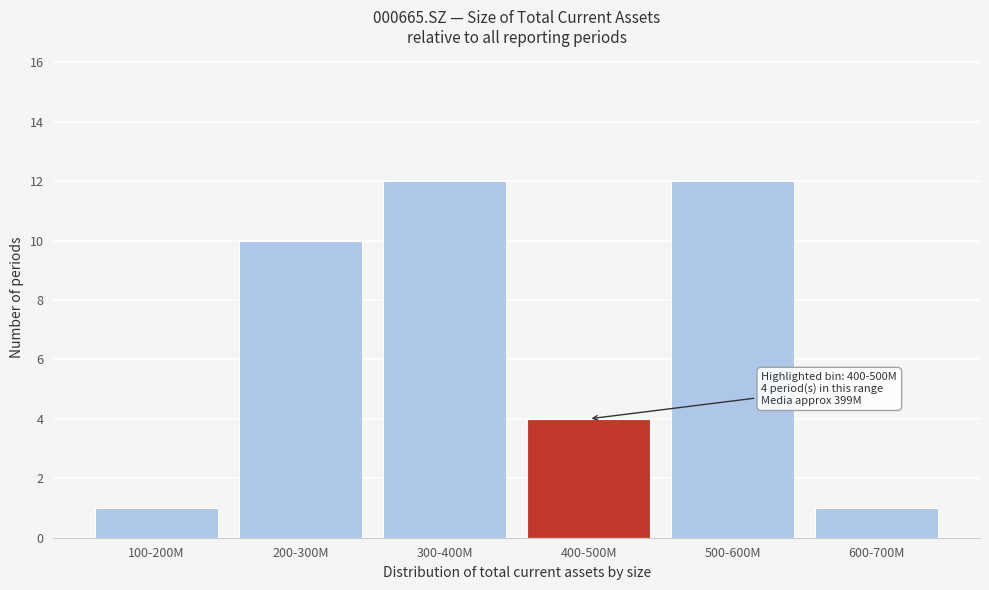

Reading left to right, what are all the values shown in this chart?

1	10	12	4	12	1